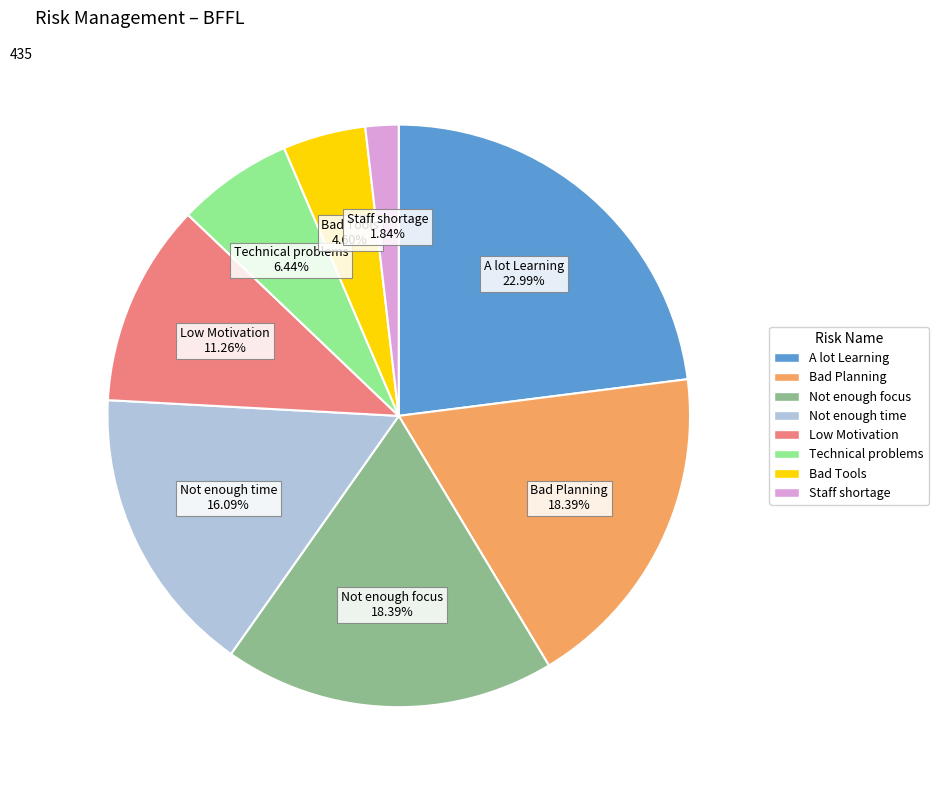

To the nearest percent, what portion does Bad Planning represent?

18%